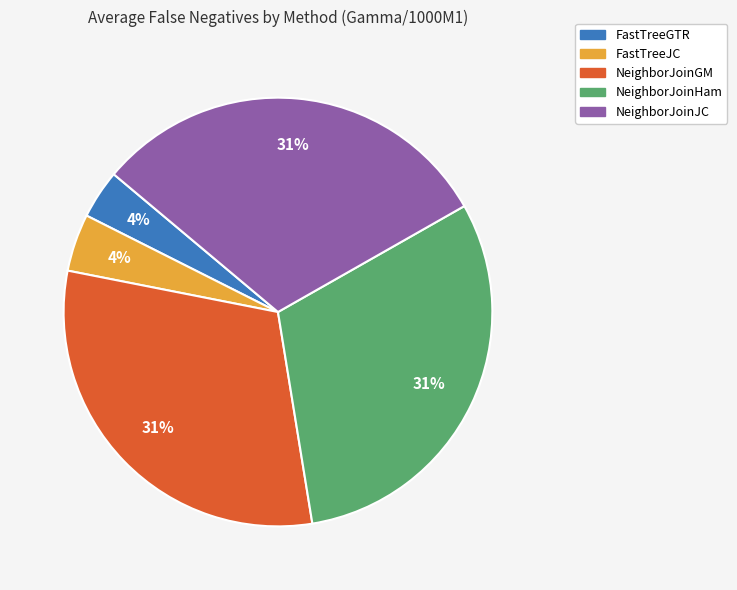

Count the number of slices in the pie.

5